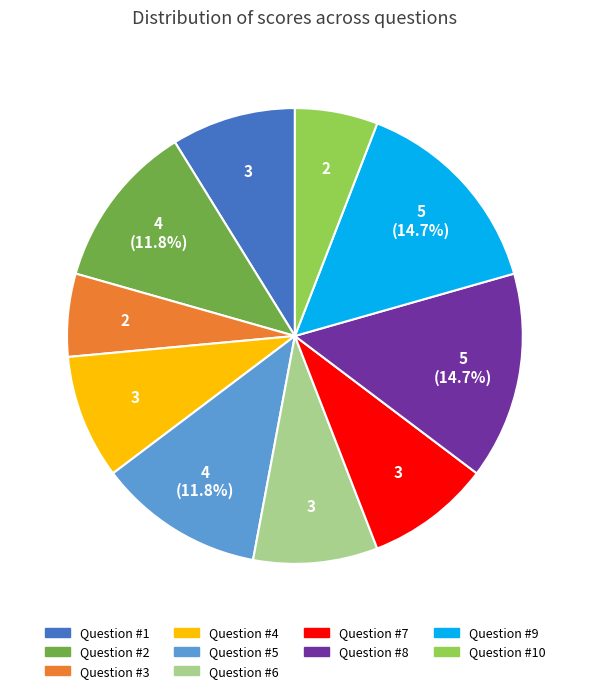

Between Question #8 and Question #7, which is larger?

Question #8